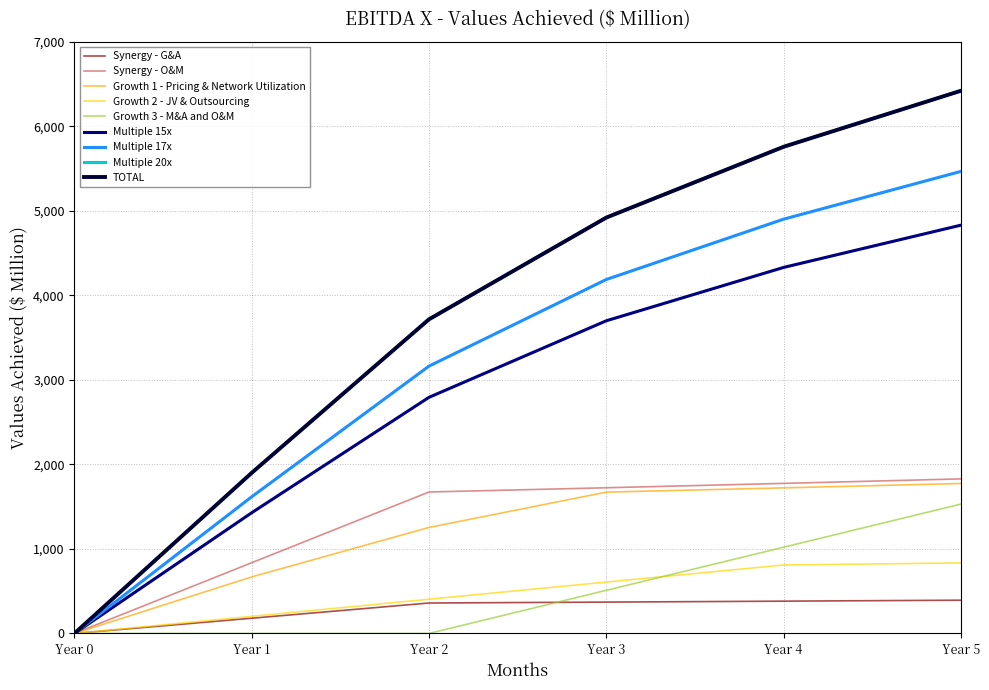

Does the chart display data point markers on the line(s)?

No